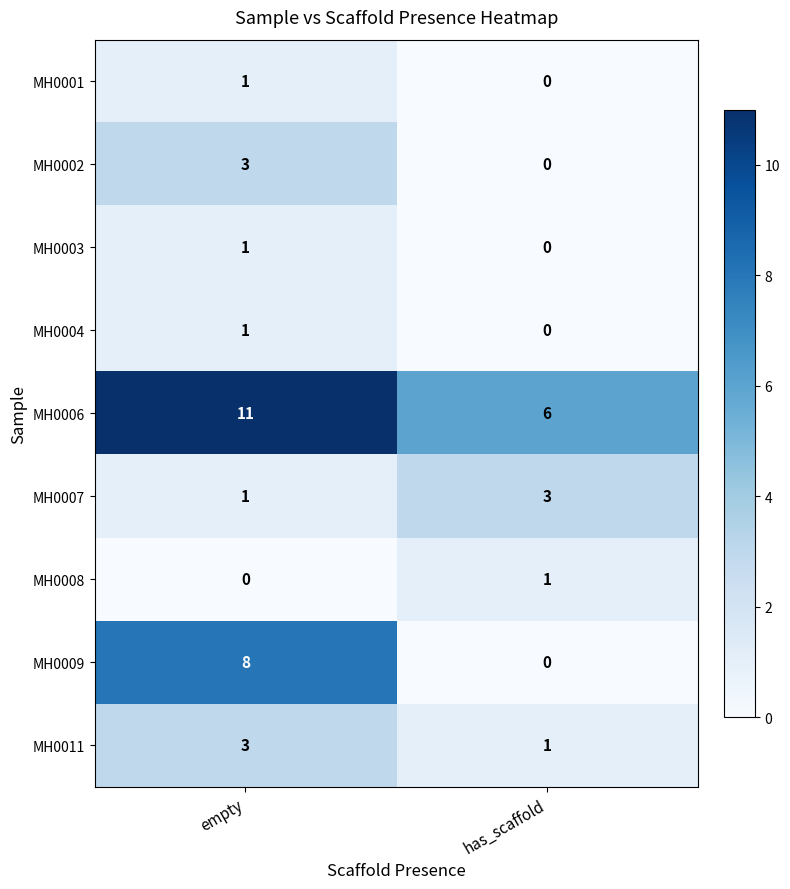

At which label is MH0004 closest to 0?

has_scaffold